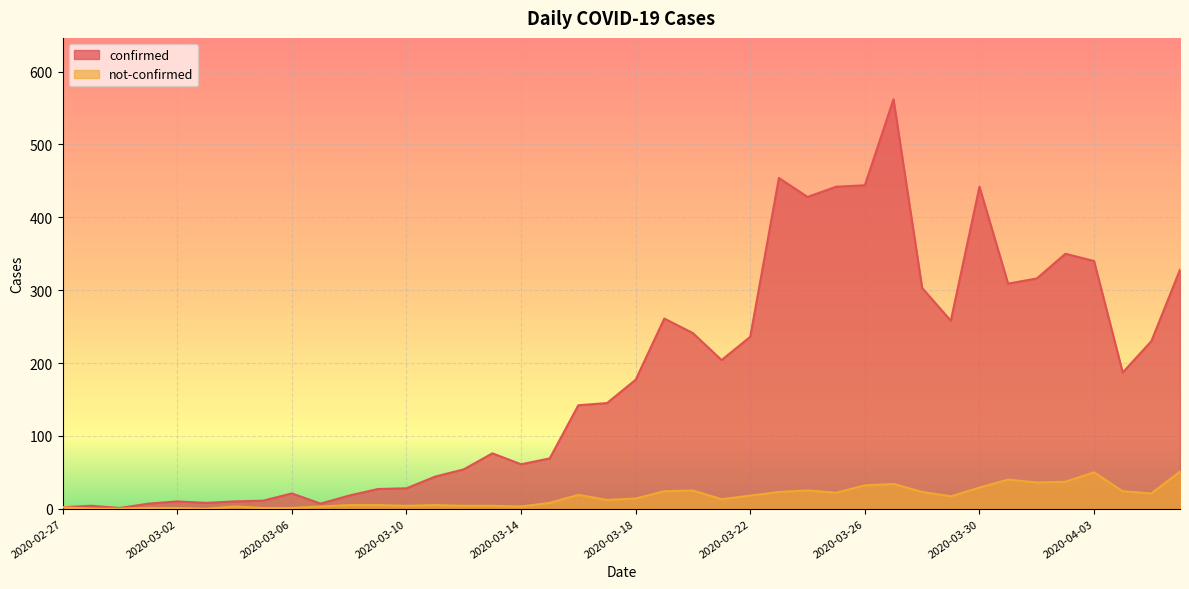

True or false: confirmed and not-confirmed intersect in this chart.

False